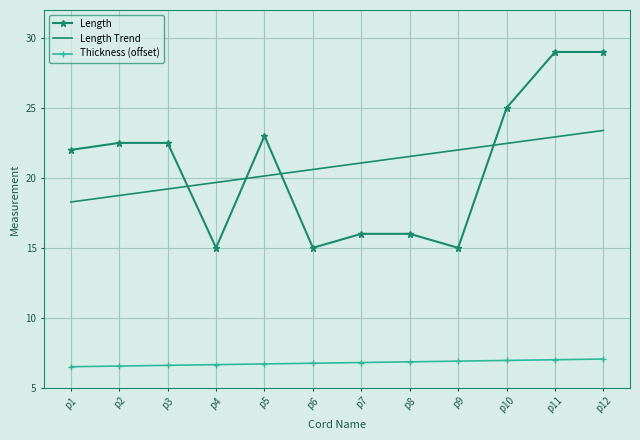

Is the value of Length Trend at p6 greater than the value of Length at p3?

No